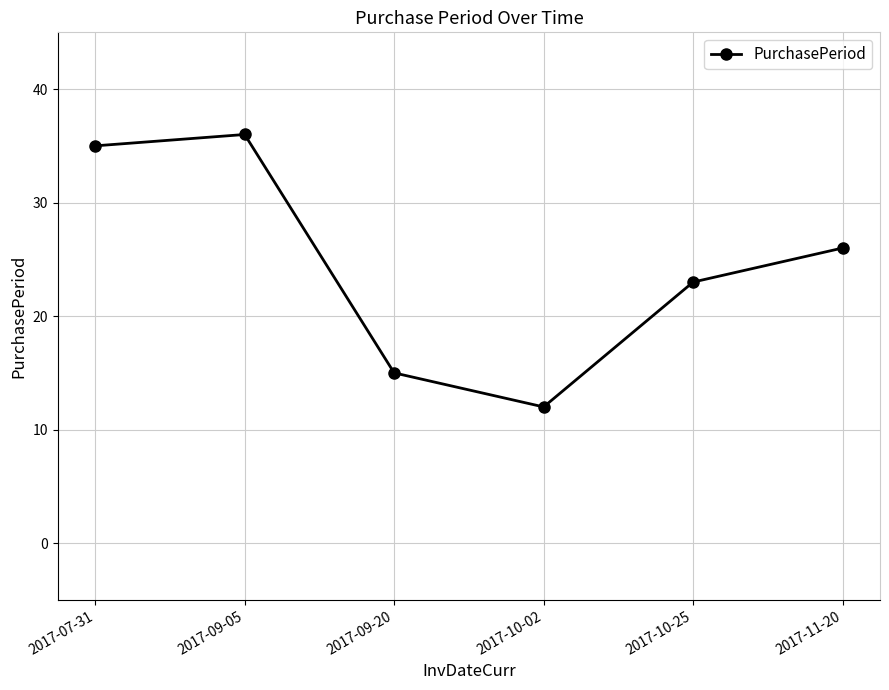

At which label is the value closest to 24?

2017-10-25